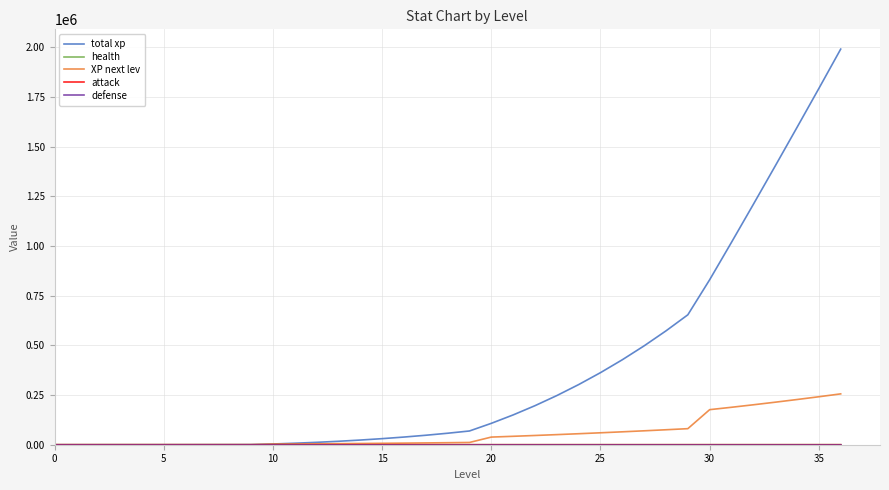

Does the chart display data point markers on the line(s)?

No